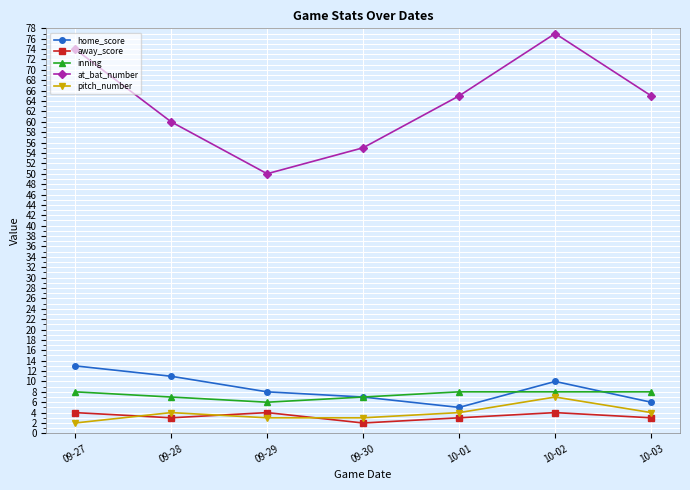

Which series changed the most between 09-30 and 10-03?

at_bat_number